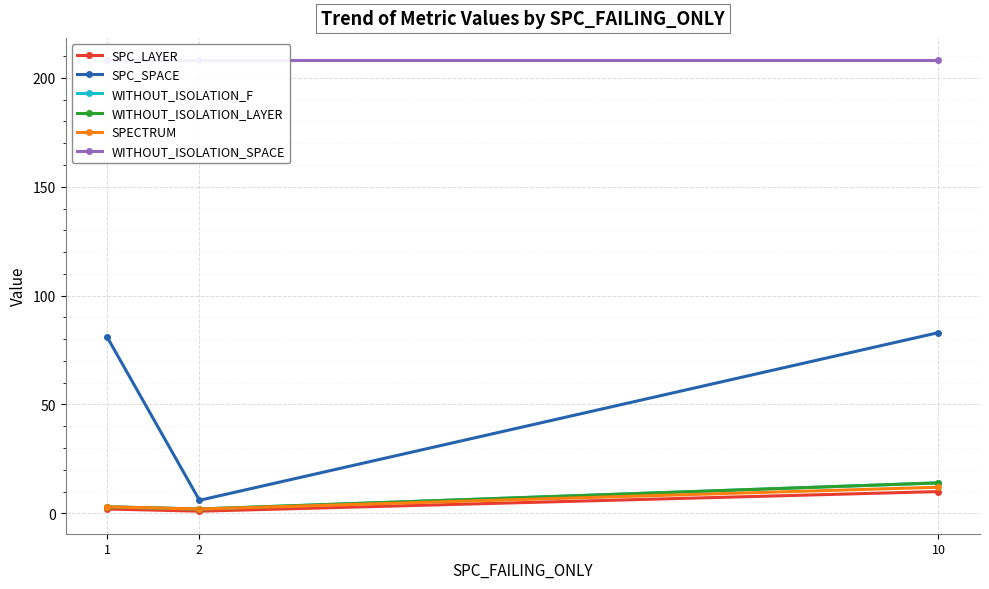

Is it true that WITHOUT_ISOLATION_SPACE equals 132 at 2?

False